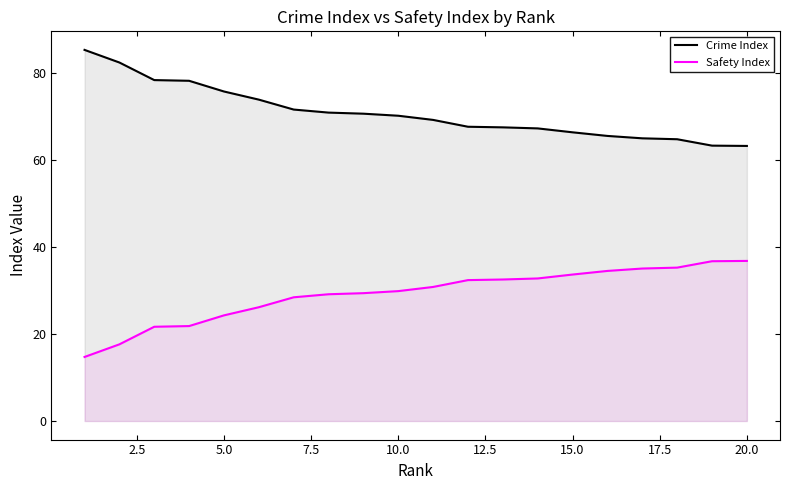

How many values in the Crime Index series exceed 70?

10